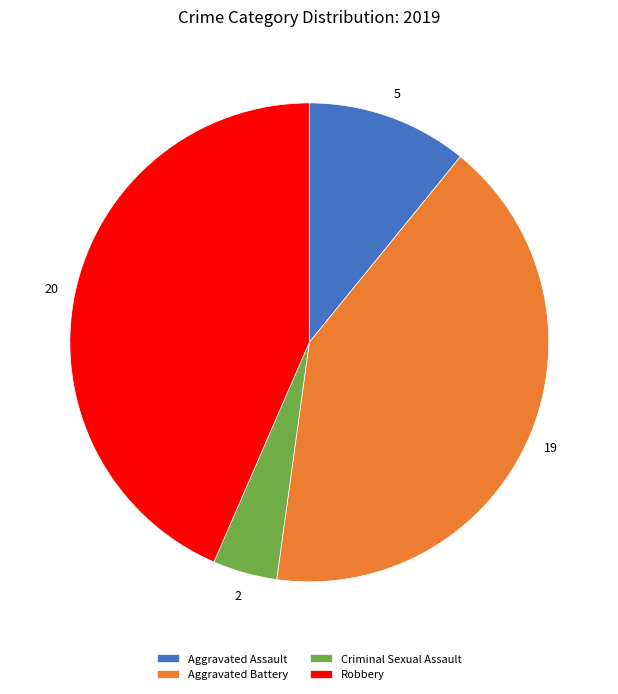

The Criminal Sexual Assault slice represents 19% of the pie. True or false?

False